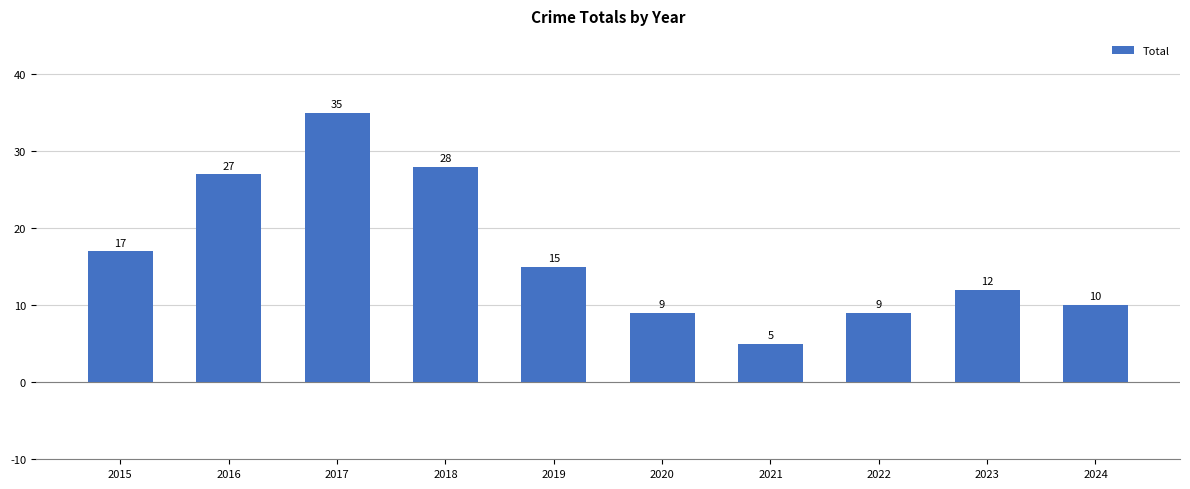

Reading left to right, what are all the values shown in this chart?

17	27	35	28	15	9	5	9	12	10